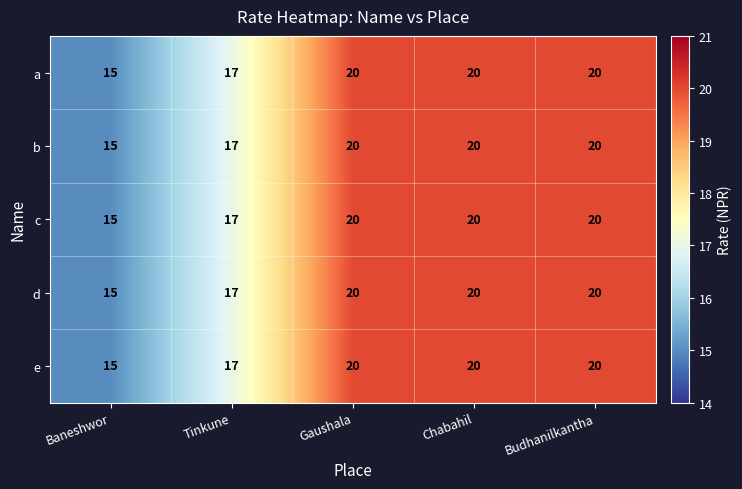

True or false: d has a value of 20 at Gaushala.

True